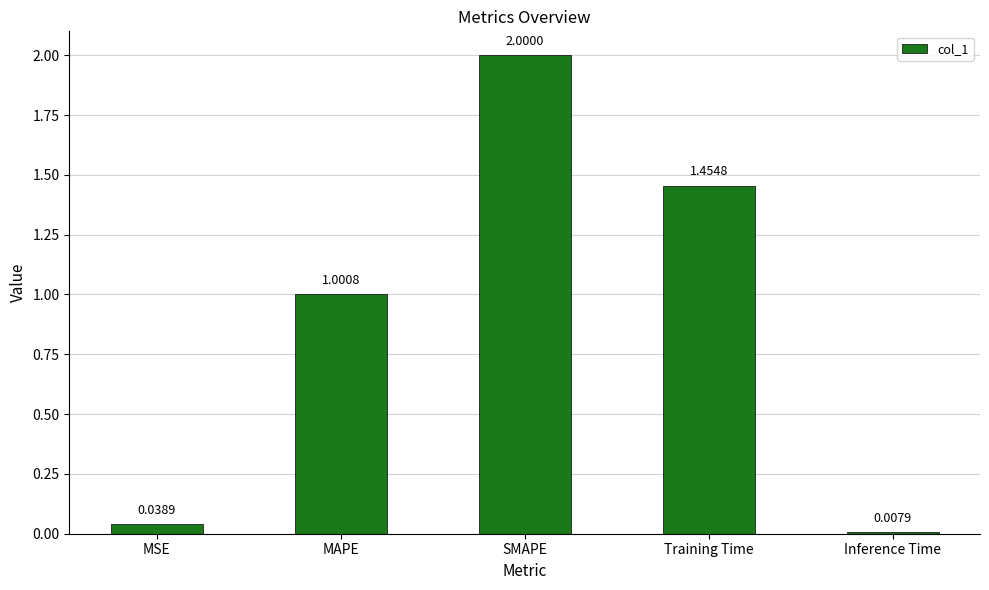

What is the sum of the values at SMAPE and MSE?

2.0